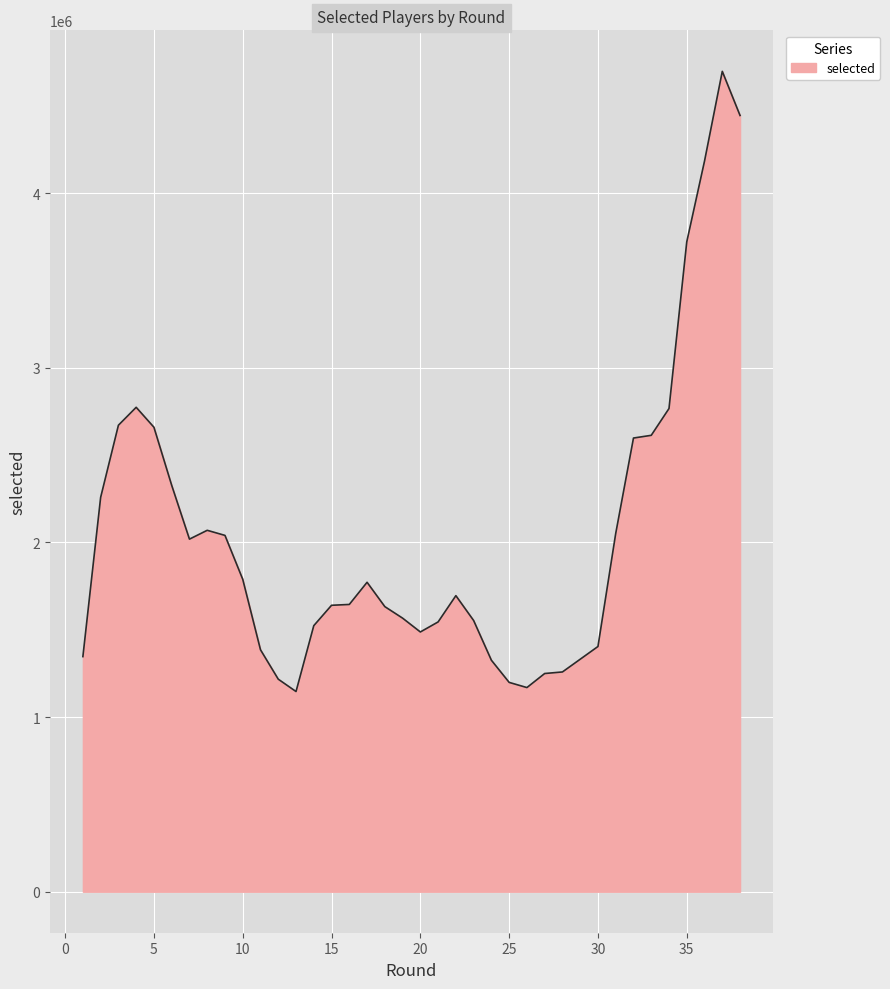

Which label corresponds to the smallest value in the chart?

13